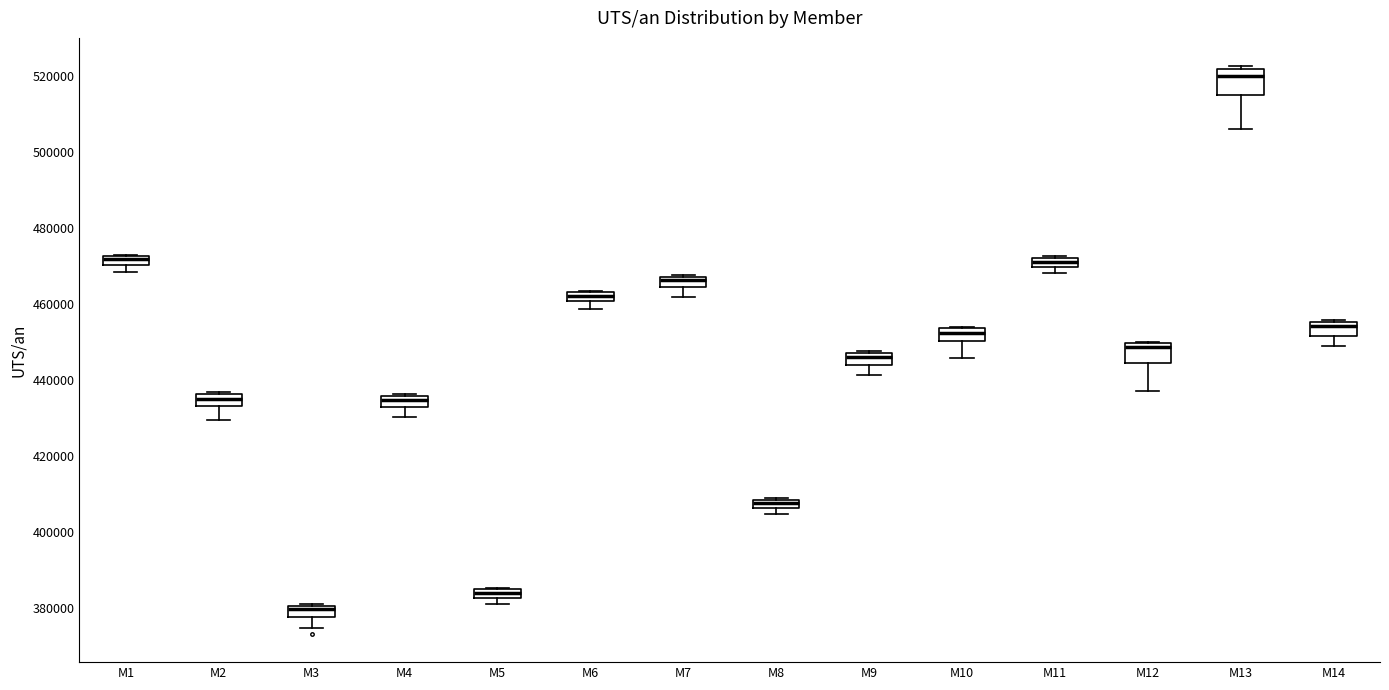

Which box's median line is the lowest?

M3